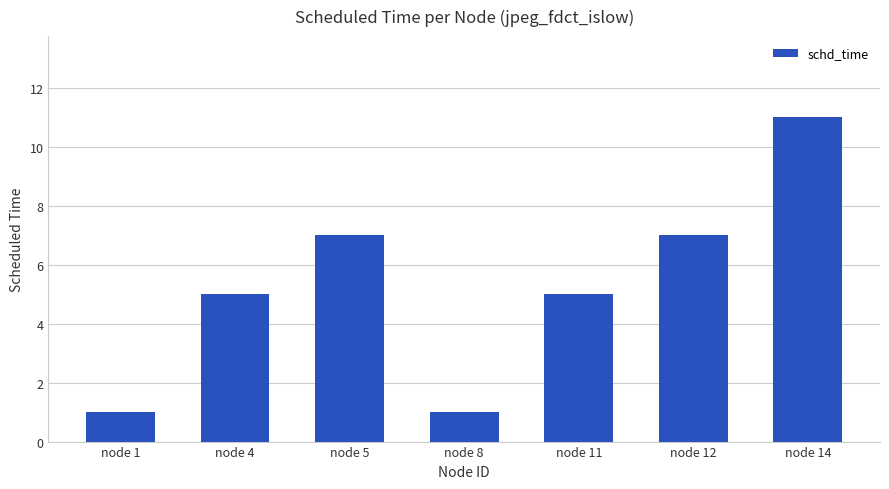

Which category has the highest value across all series?

node 14